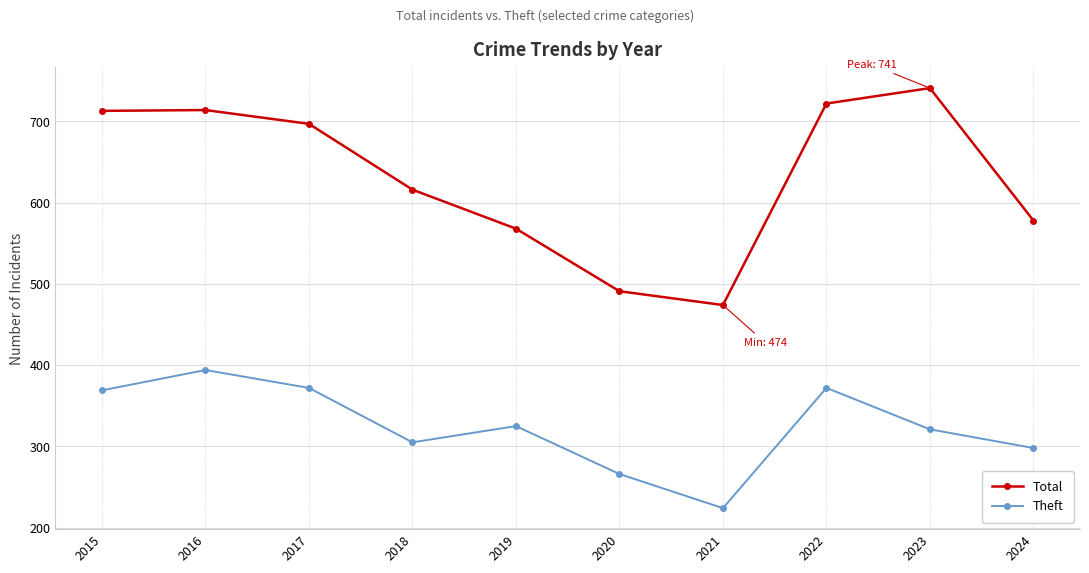

How many data points in Theft are less than 325?

5